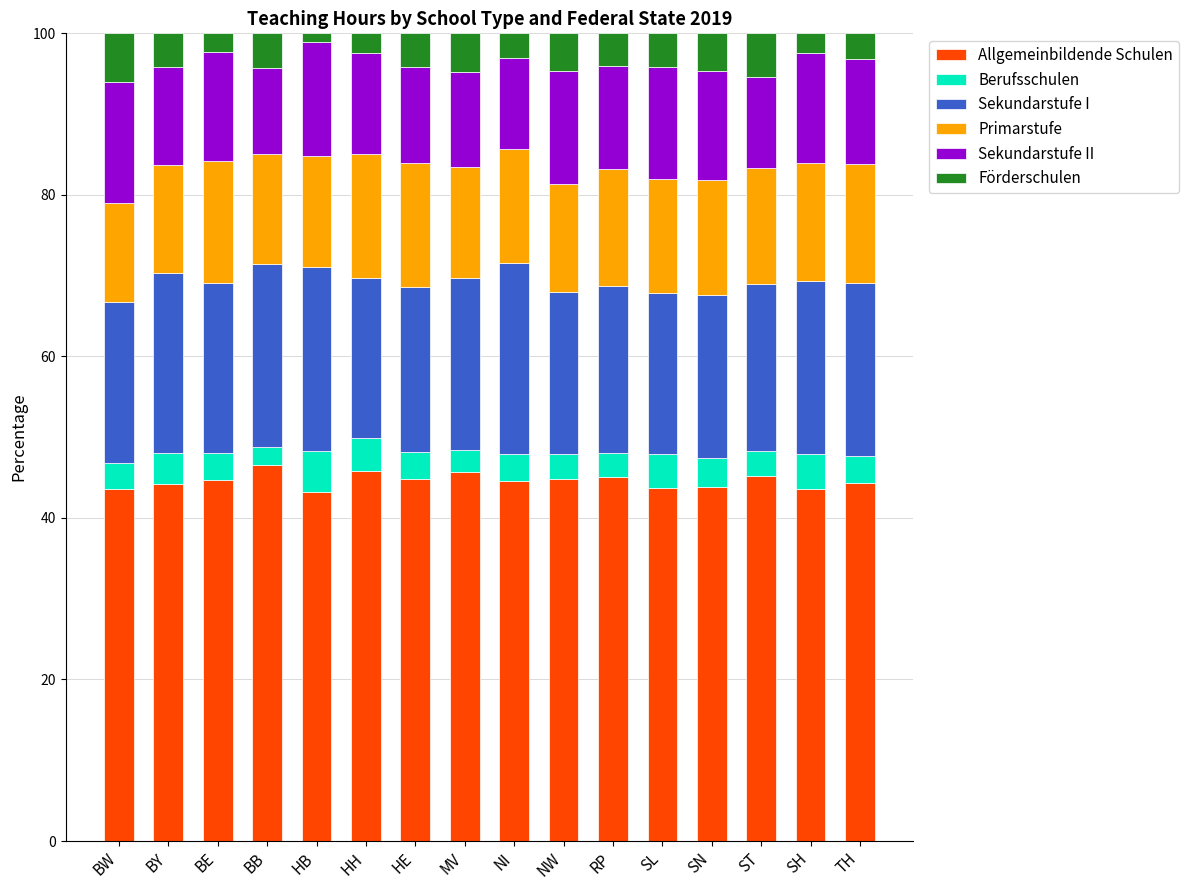

What is the maximum value for Allgemeinbildende Schulen?

46.6